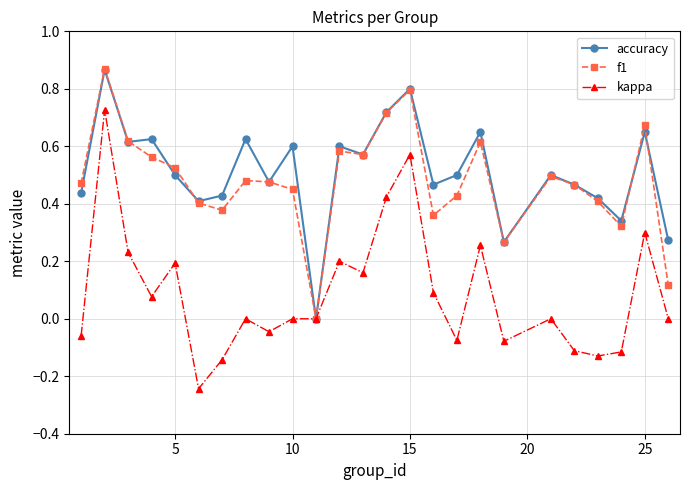

Which series has the largest total across all categories?

accuracy